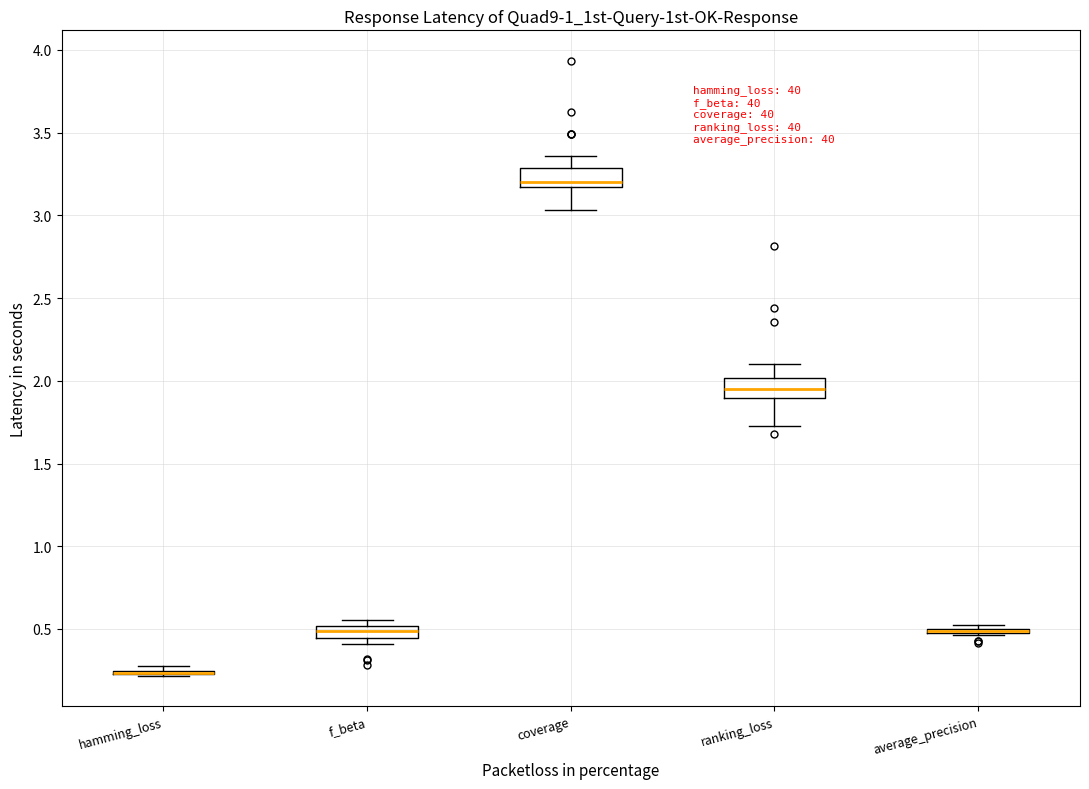

Where does the median line of the box for ranking_loss sit on the y-axis? The values are not printed on the chart, so give them approximately, as read against the axis.

1.95